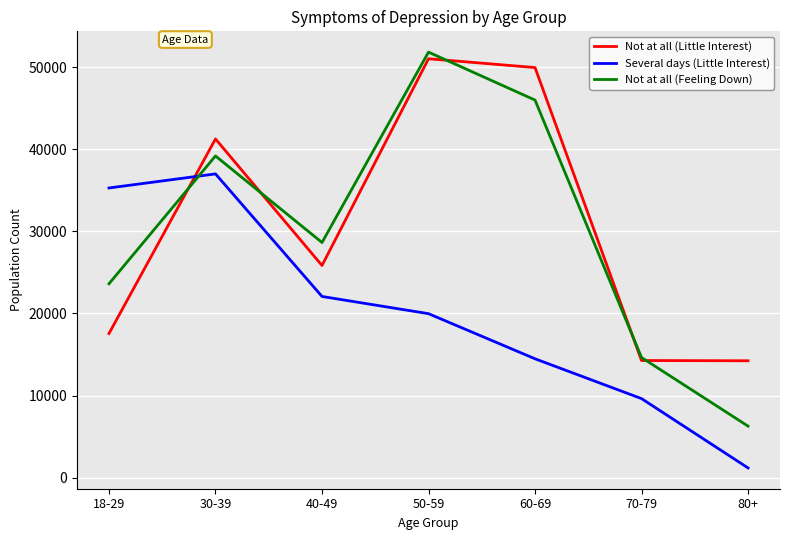

Is it true that Several days (Little Interest) equals 35284 at 18-29?

True